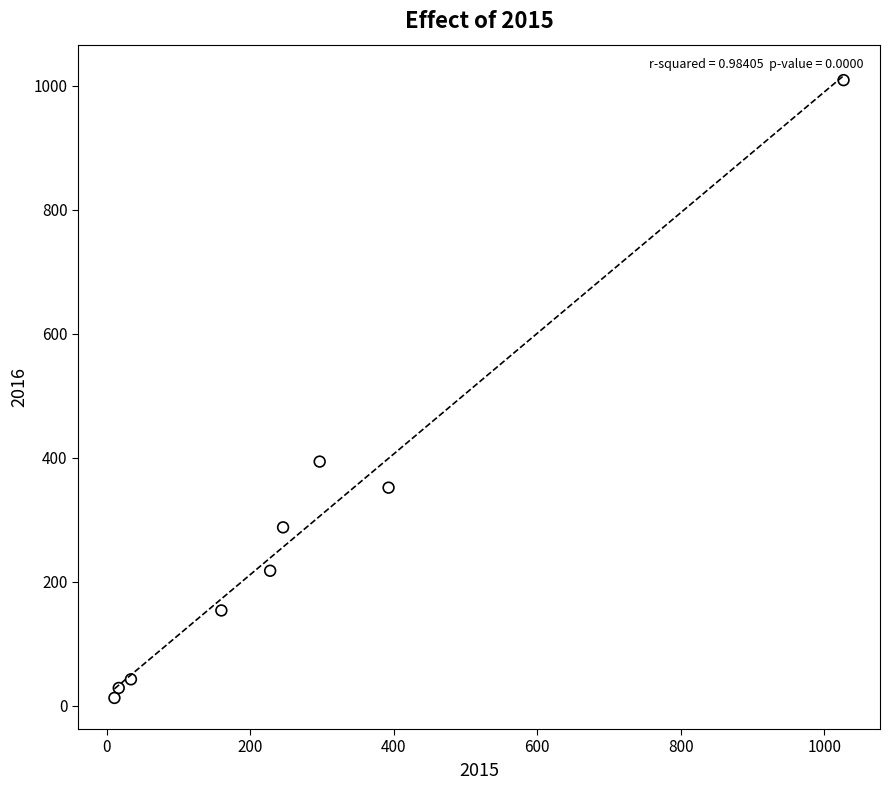

What is the range of X values (max minus min)?

1016